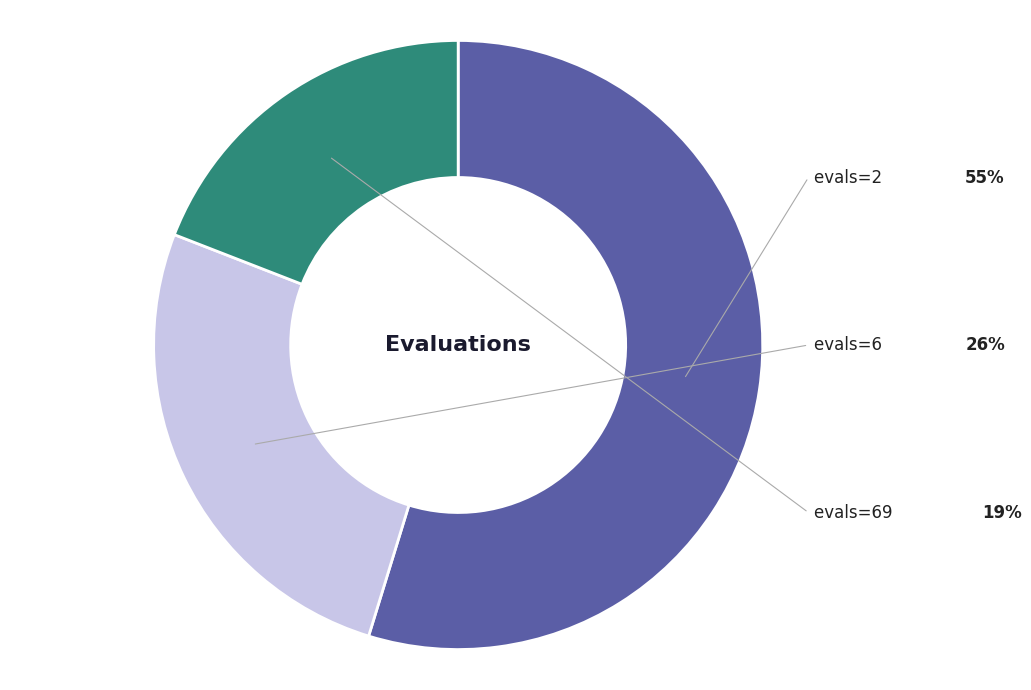

Is there a majority slice in this chart?

Yes